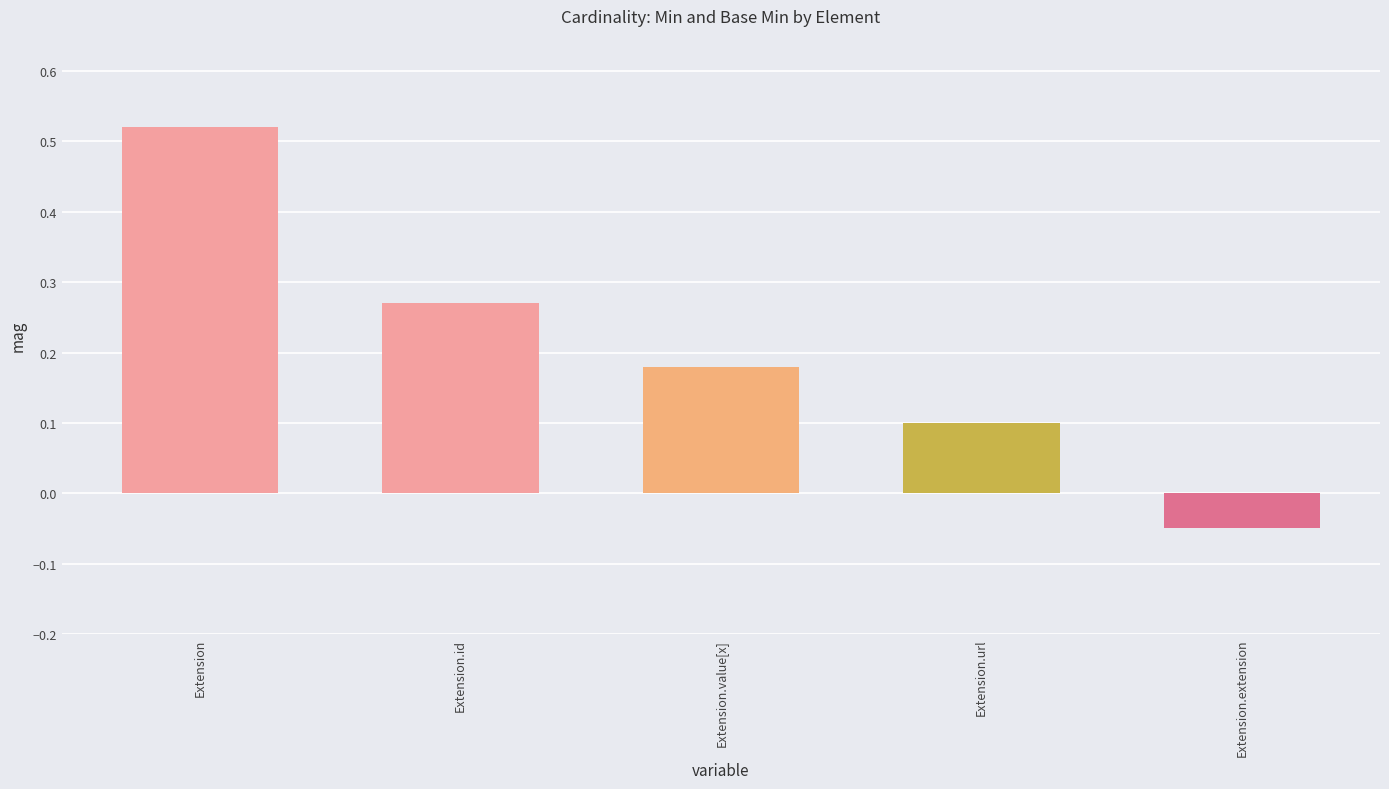

How many bars are there in total?

5